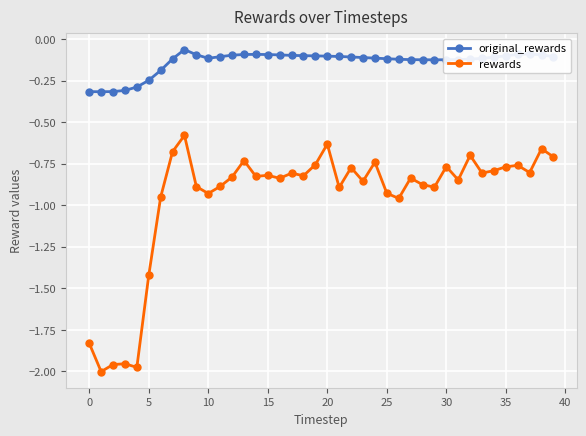

Which series has the largest range (max minus min)?

rewards